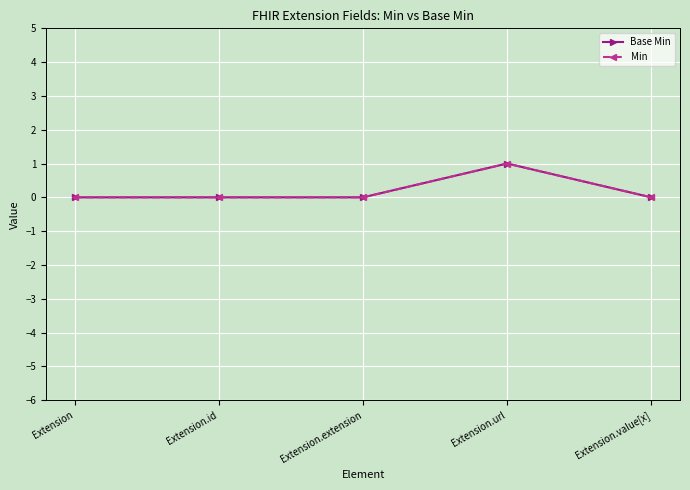

Is this an area chart (filled region under the line)?

No